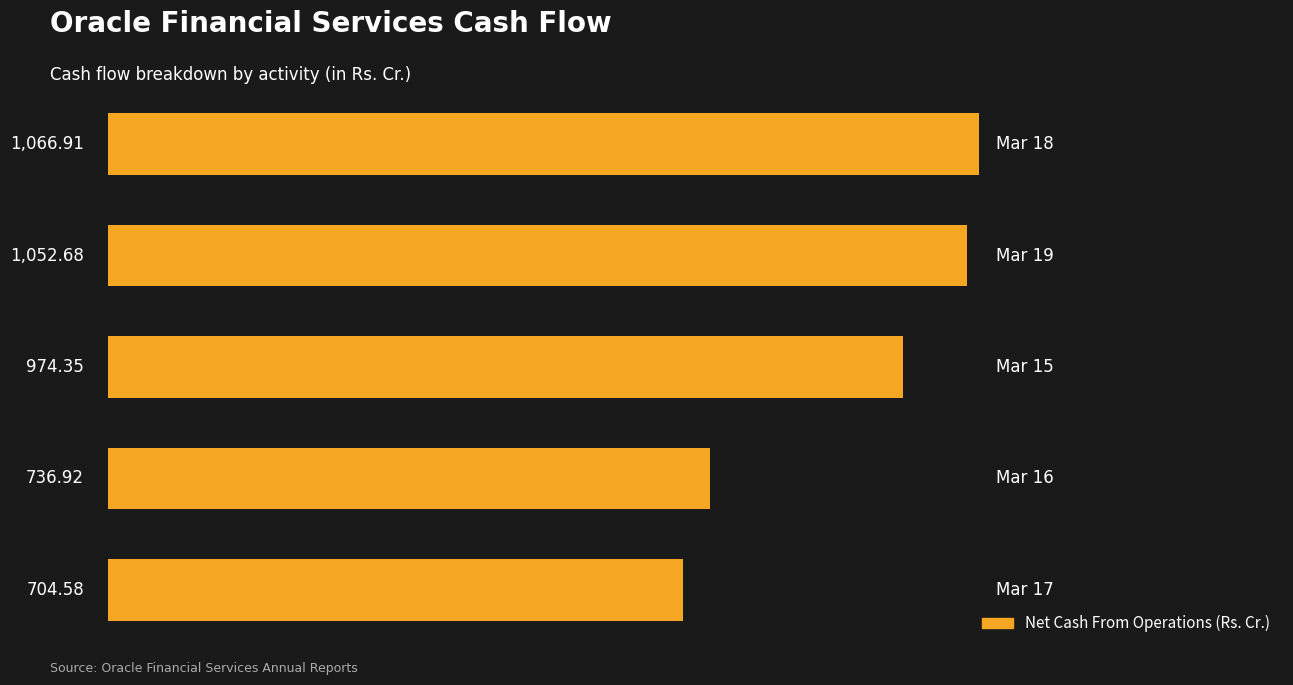

Count the number of values greater than 974.

3